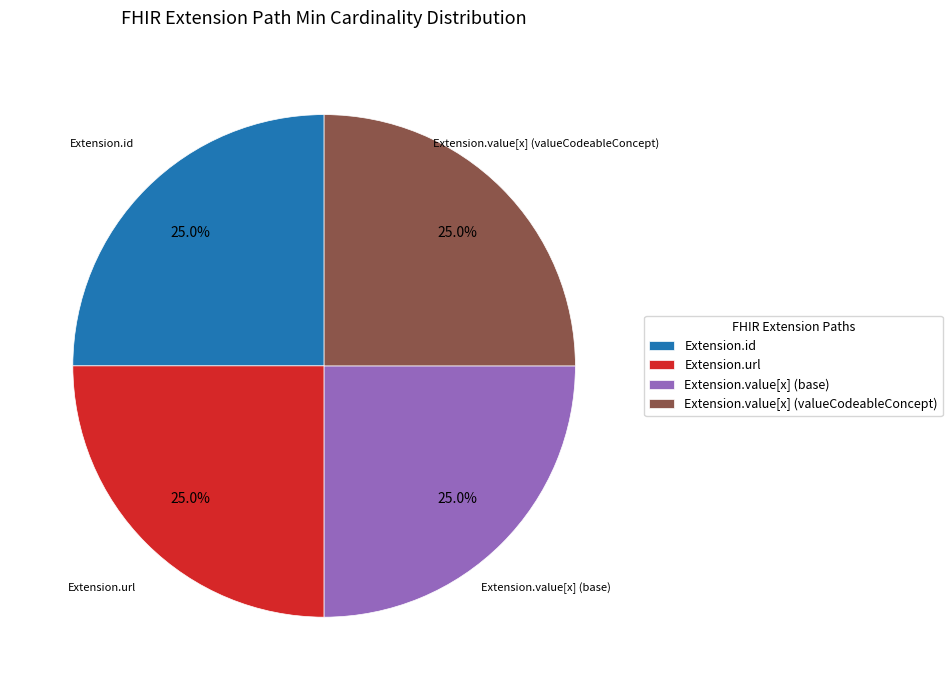

What percentage do Extension.url and Extension.id together represent?

50.0%